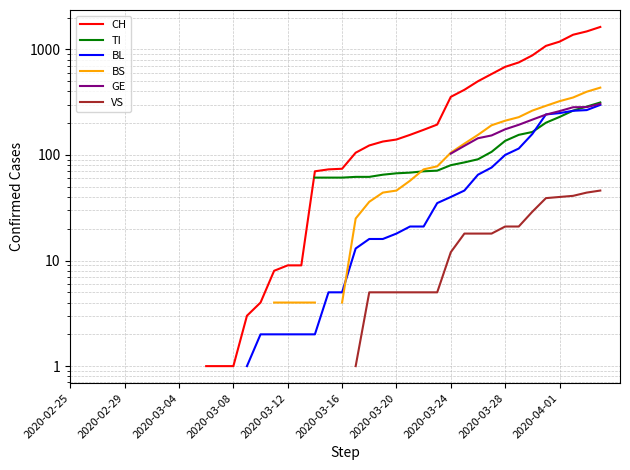

True or false: GE has more than 1 points higher than both neighbors.

False